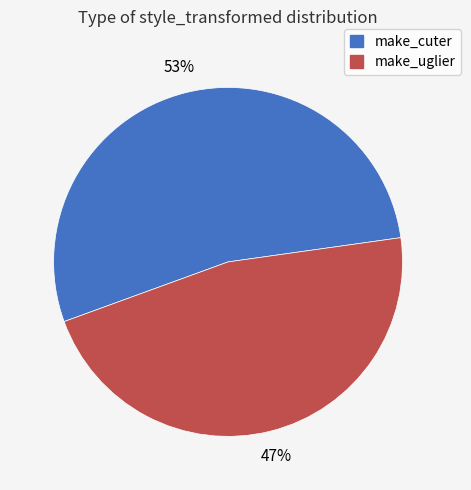

Is the sum of make_uglier and make_cuter greater than half?

Yes